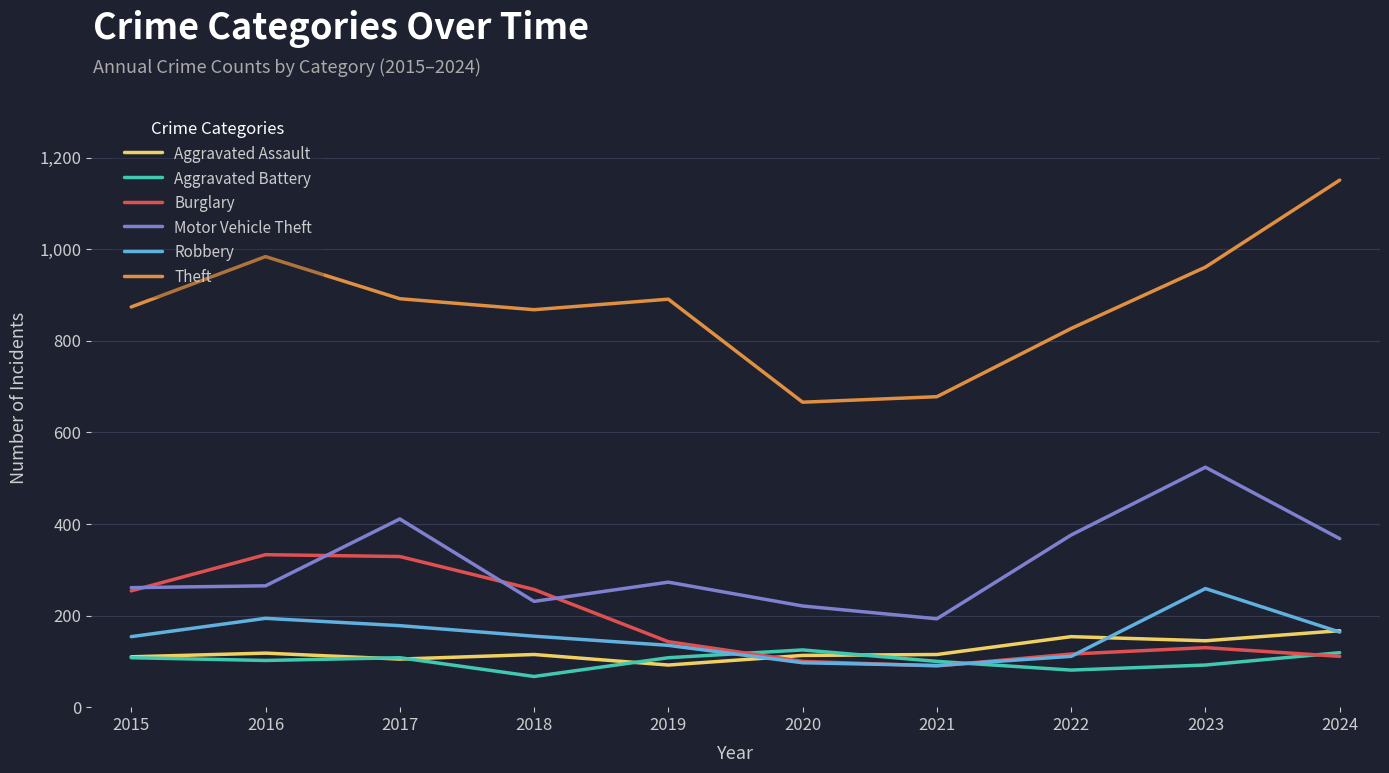

What is the sum of the Robbery values at 2023 and 2017?

437